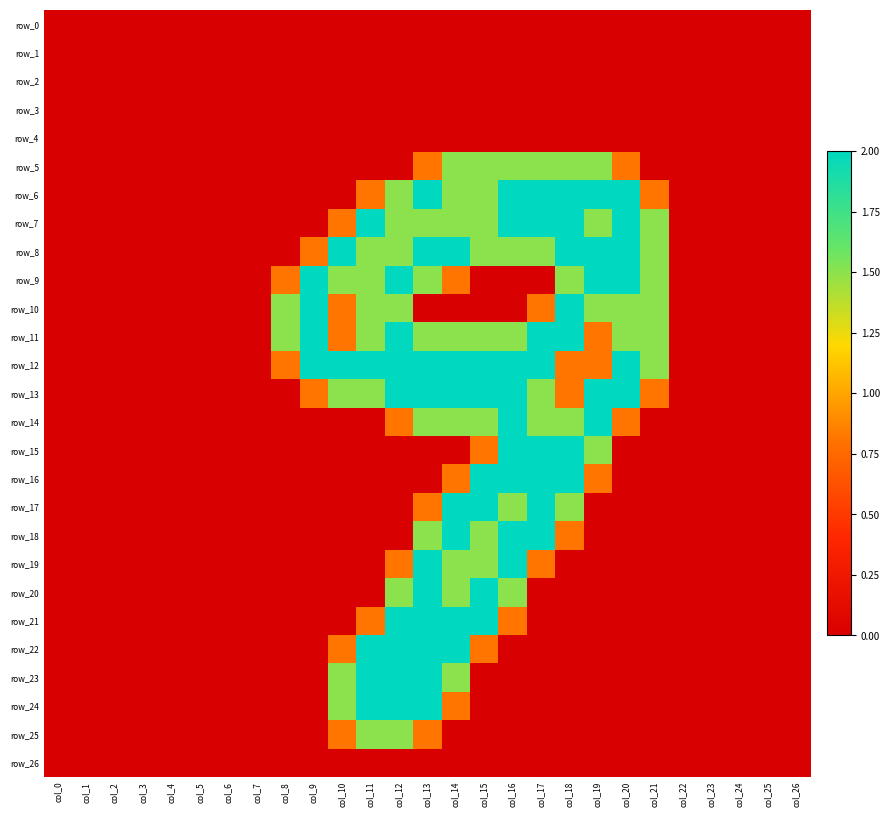

Where is row_24 nearest to the value 1?

col_14